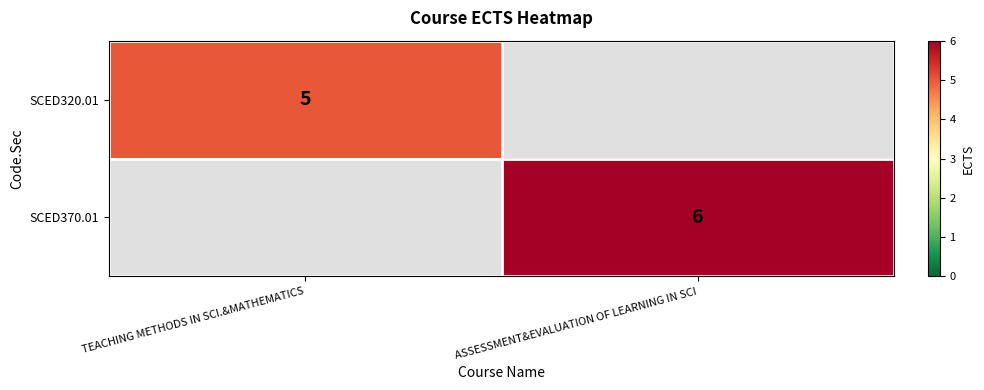

Is it true that SCED370.01 equals 6 at ASSESSMENT&EVALUATION OF LEARNING IN SCI?

True